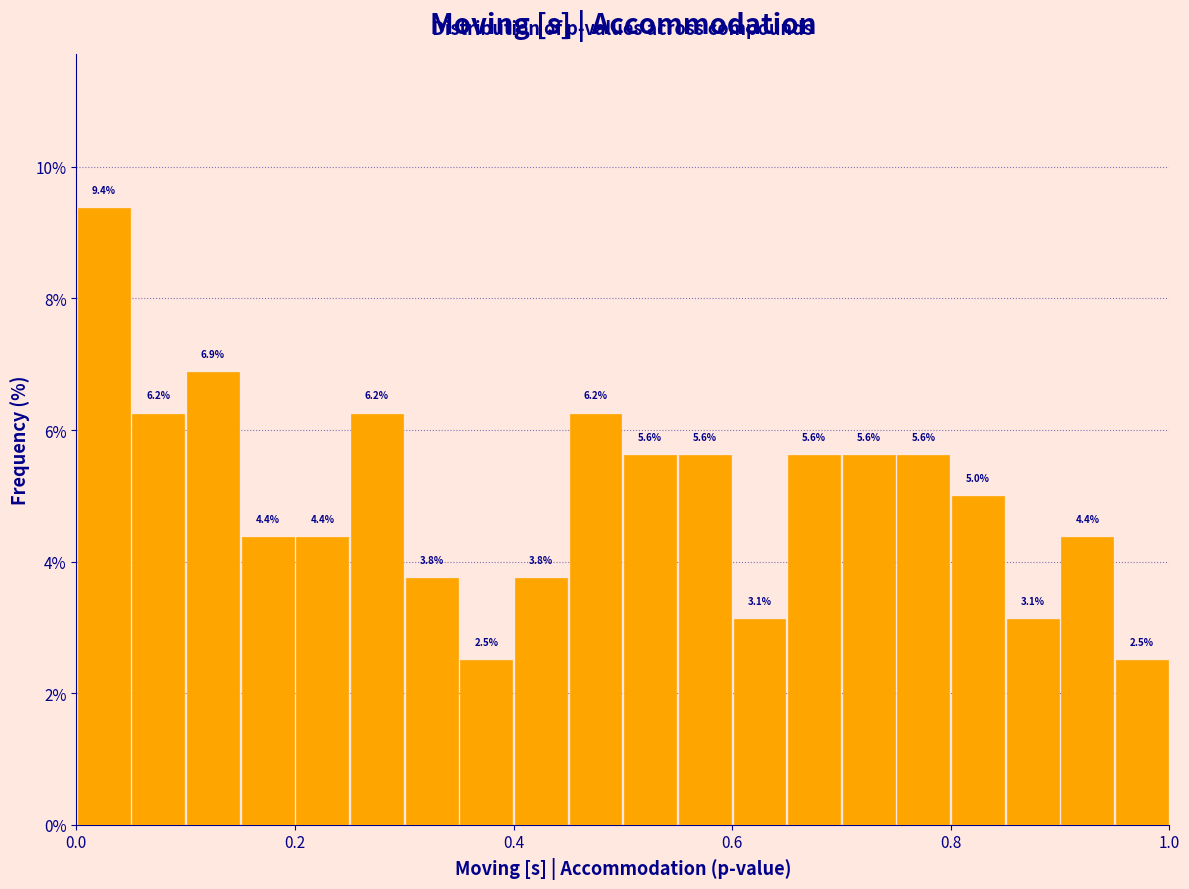

Around what value on the x-axis is the tallest bar? Give the approximate position of its centre, as read against the axis.

0.02